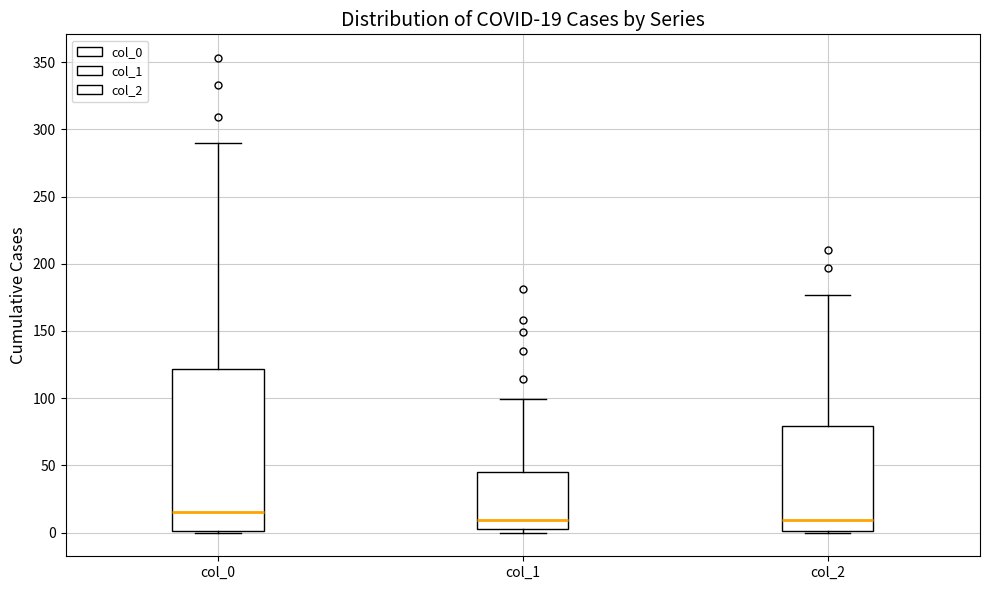

Which box's median line is the highest?

col_0